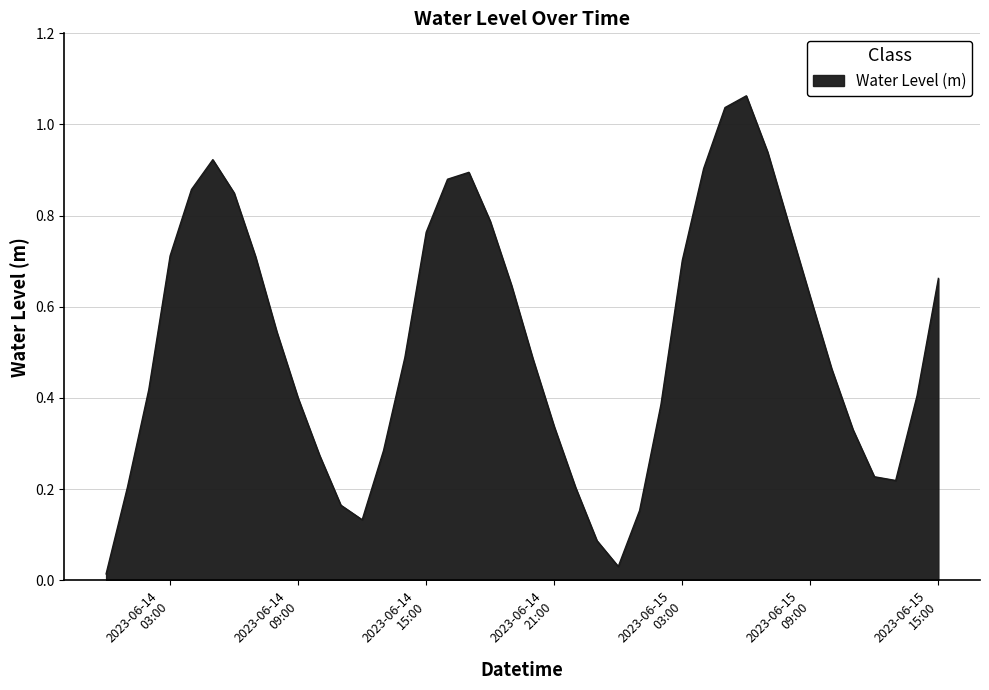

How many lines are shown in the chart?

1